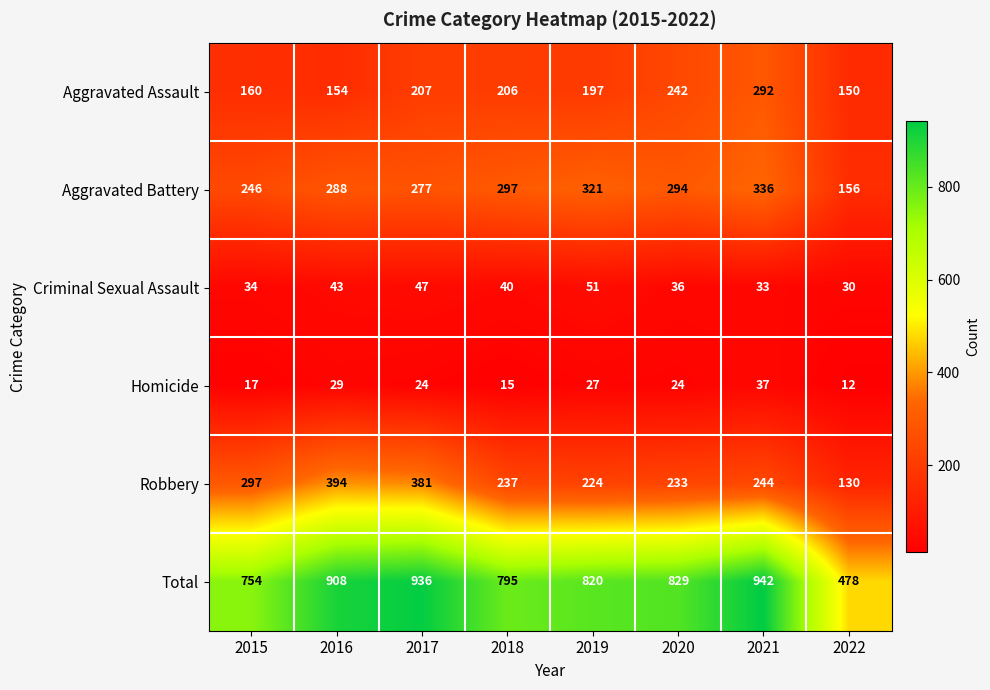

What is the average value of the Aggravated Battery series?

277